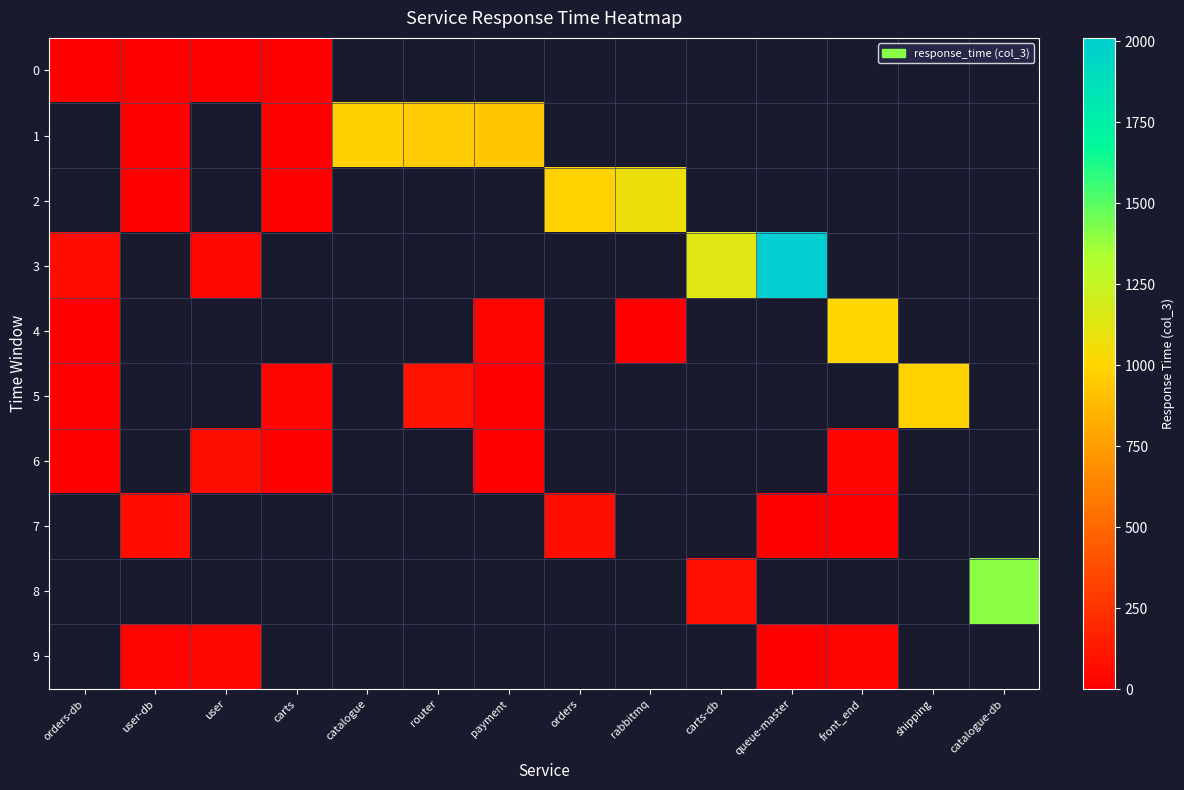

How many categories are shown in the chart?

14